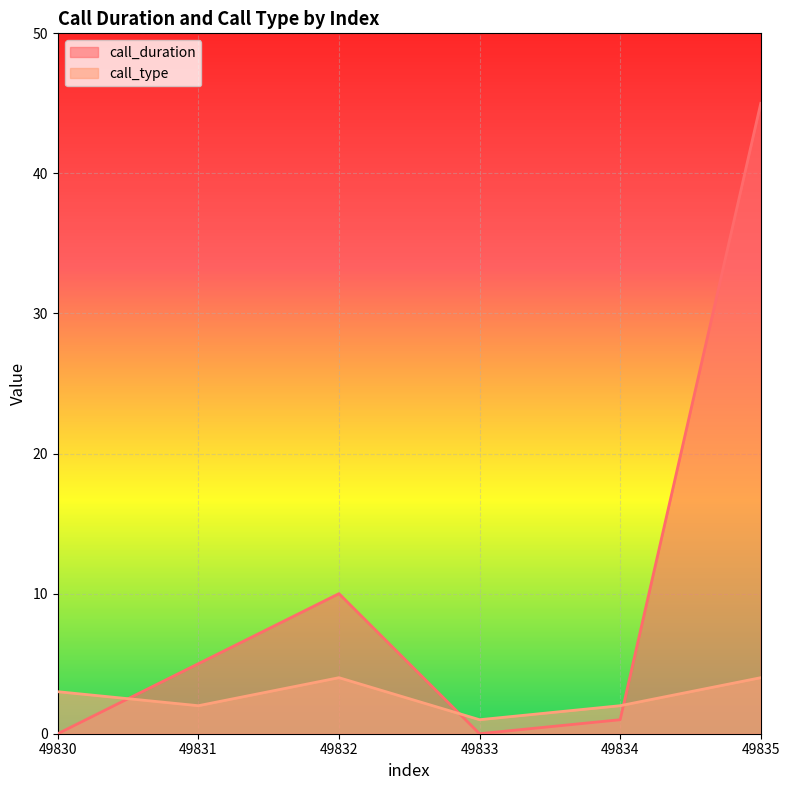

At which category does the chart reach its minimum across all series?

49830